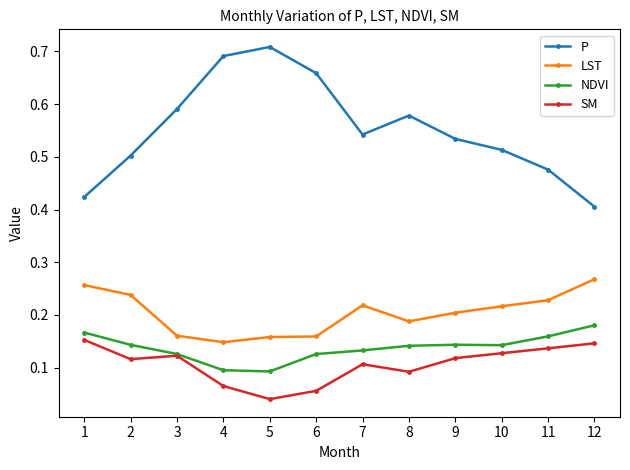

How many interior local peaks does the P series have?

2